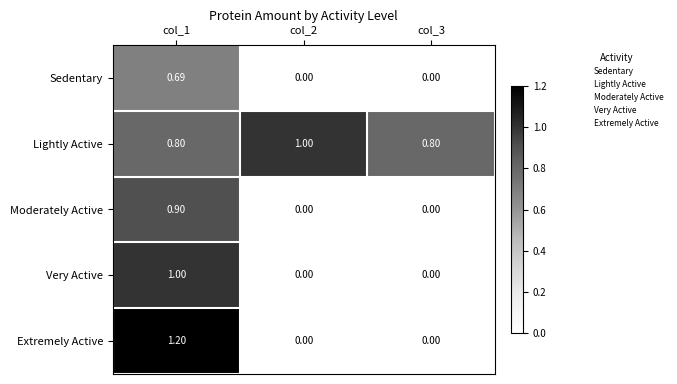

How many distinct data groups are displayed?

5